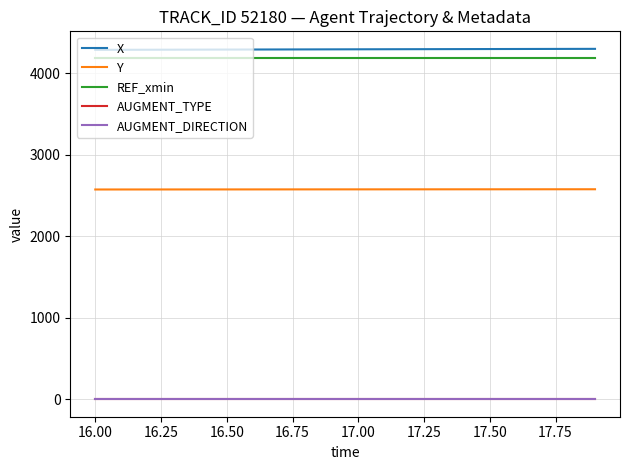

What are all the series names shown in the legend?

X, Y, REF_xmin, AUGMENT_TYPE, AUGMENT_DIRECTION